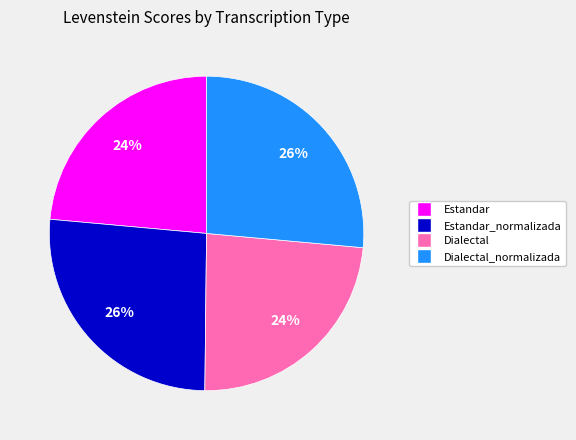

Between Estandar_normalizada and Dialectal, which is larger?

Estandar_normalizada